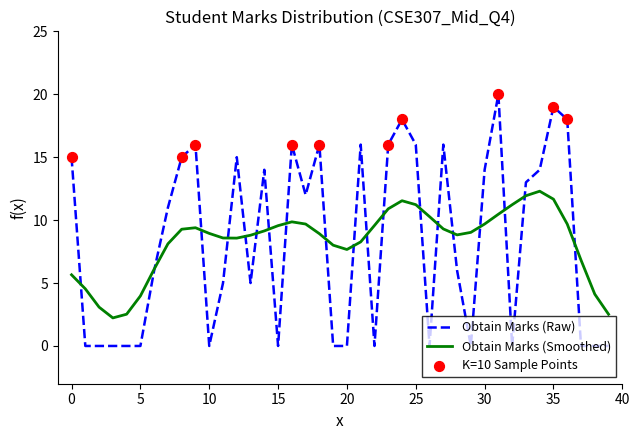

Which series has the widest spread of values?

Obtain Marks (Raw)